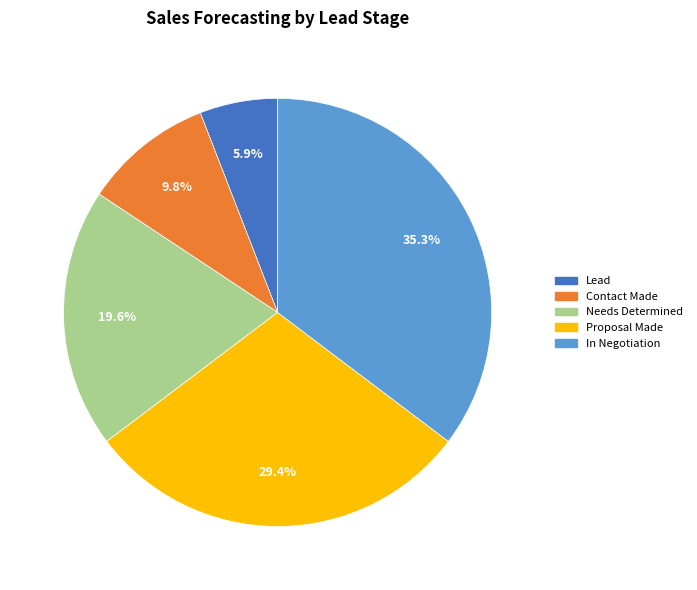

Which category has the biggest portion of the pie?

In Negotiation